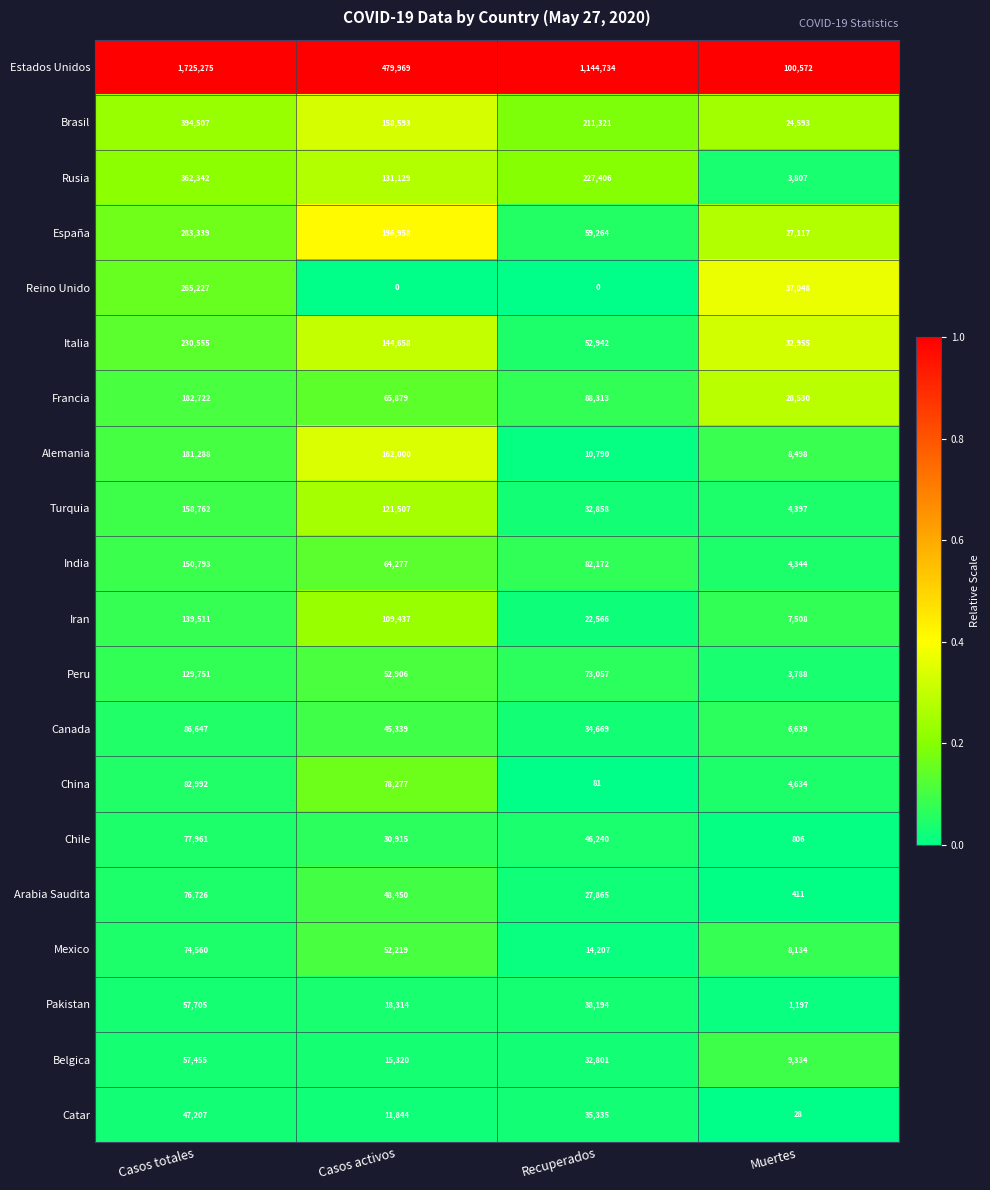

Which category has the highest value in the España series?

Casos totales